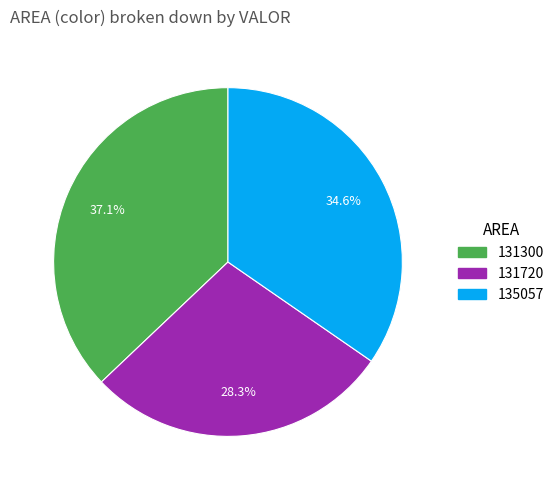

What is the ratio of the value at 131300 to the value at 135057?

1.1